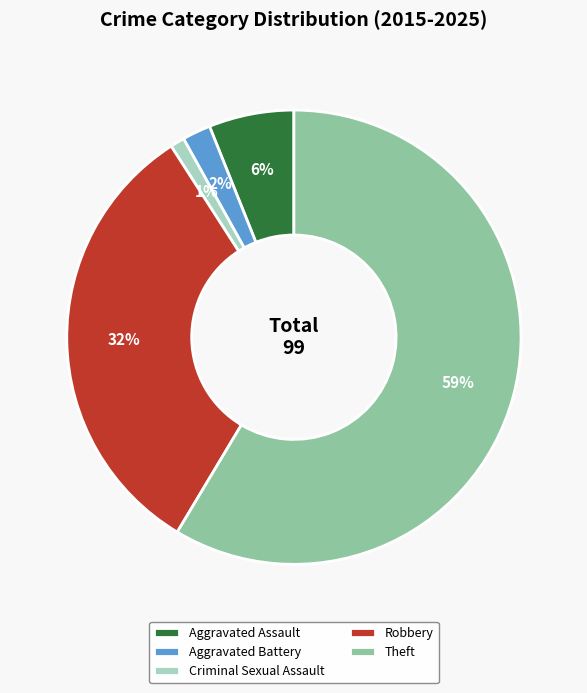

Combined, do Criminal Sexual Assault and Robbery account for over 50%?

No